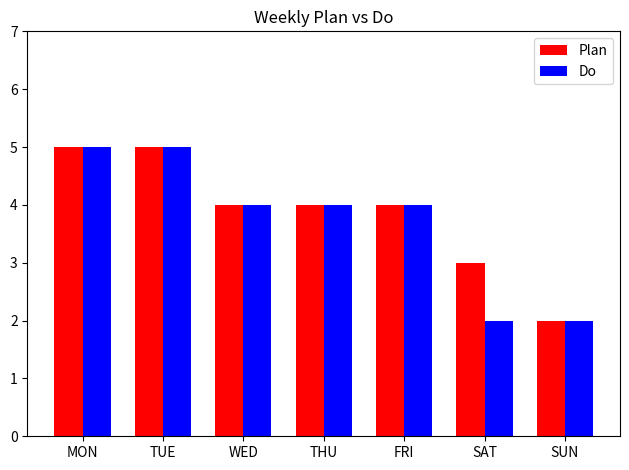

What is the lowest value of the Do series?

2